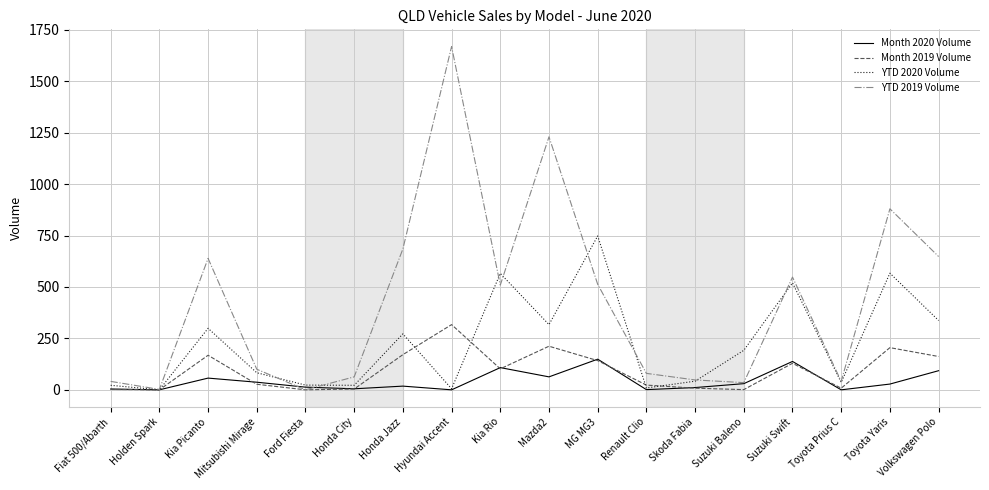

What position from the left is Suzuki Swift?

15